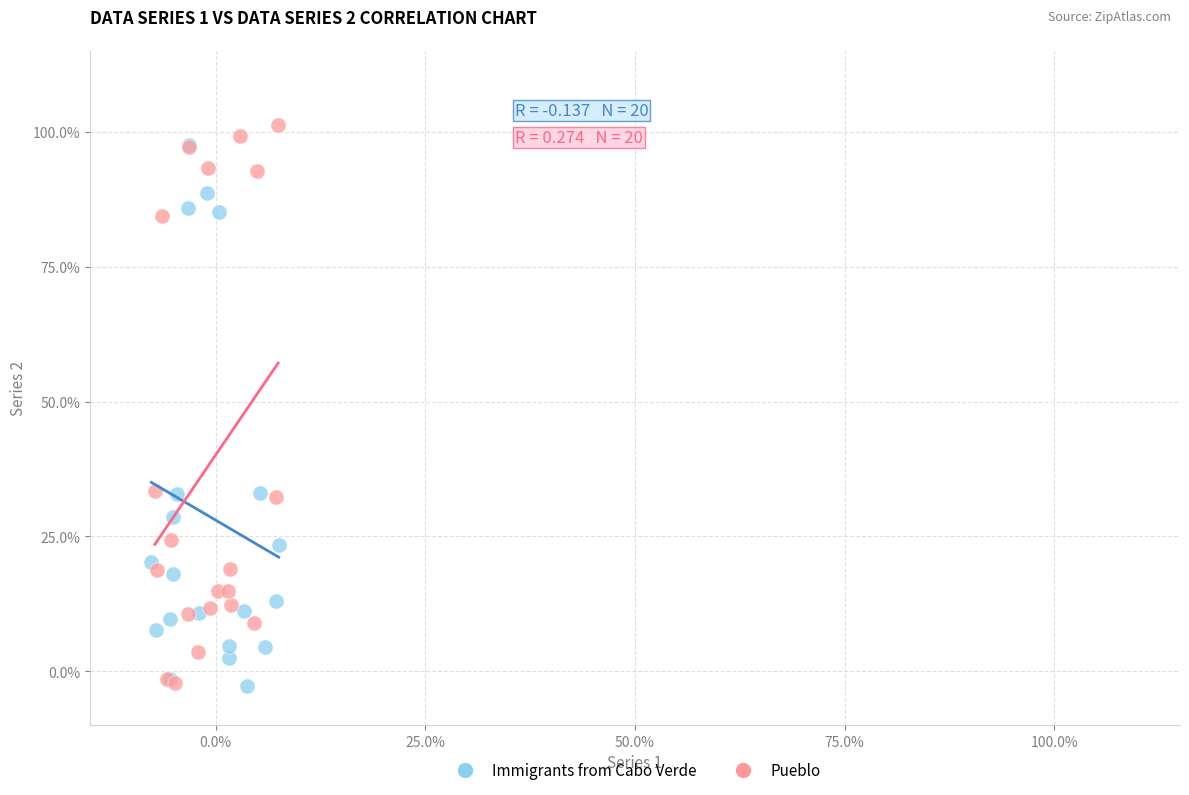

Which series has the widest spread of Y values?

Pueblo